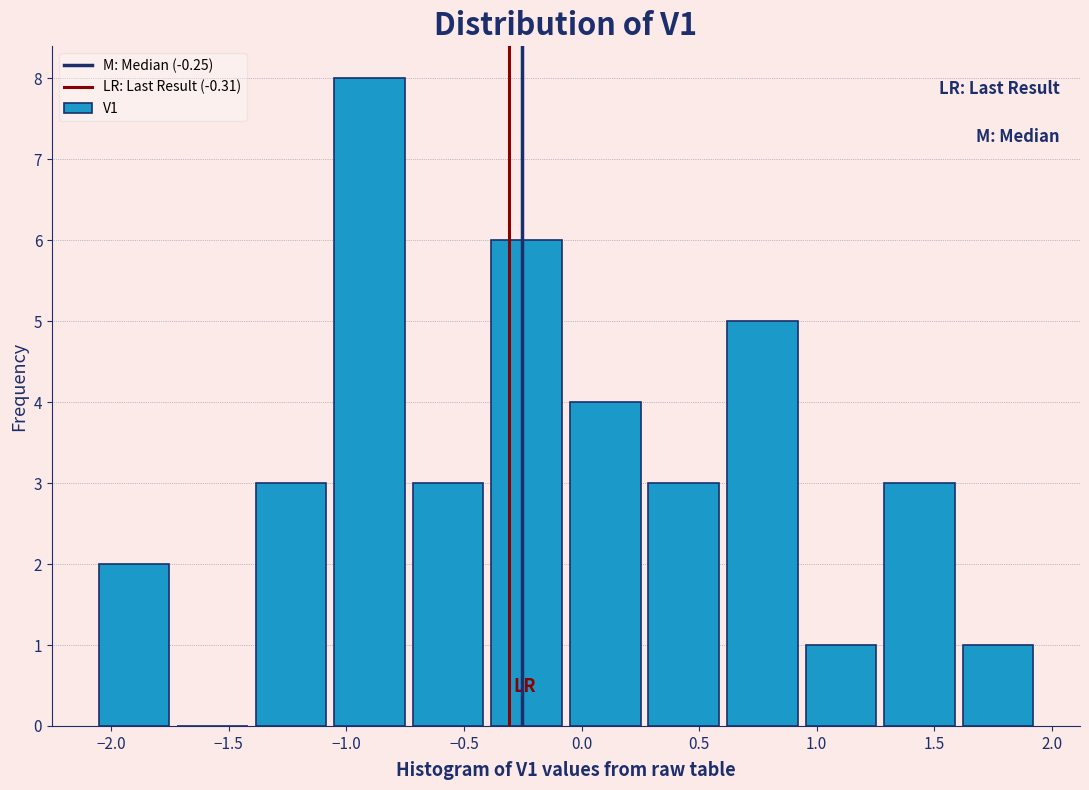

Reading left to right, list every bar in this chart as the range it spans on the x-axis followed by its height. Neither the bar edges nor the heights are printed on the chart, so give them approximately, as read against the axes.

-2.05 to -1.75: 2
-1.75 to -1.40: 0
-1.40 to -1.05: 3
-1.05 to -0.75: 8
-0.75 to -0.40: 3
-0.40 to -0.05: 6
-0.05 to 0.25: 4
0.25 to 0.60: 3
0.60 to 0.95: 5
0.95 to 1.25: 1
1.25 to 1.60: 3
1.60 to 1.95: 1